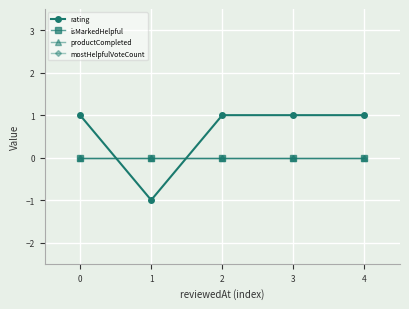

At 3, list the series in order from smallest to largest.

isMarkedHelpful, productCompleted, mostHelpfulVoteCount, rating